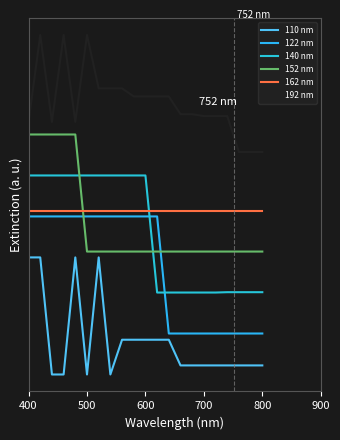

Which series ends up on top after the final intersection of 140 nm and 152 nm?

152 nm